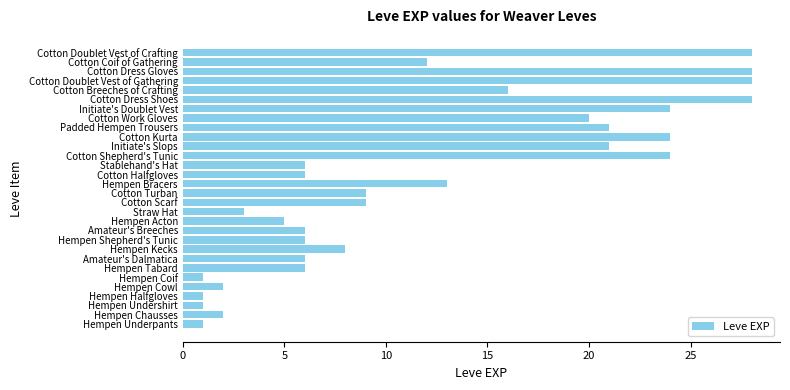

The chart shows a value of 2 at Straw Hat. True or false?

False